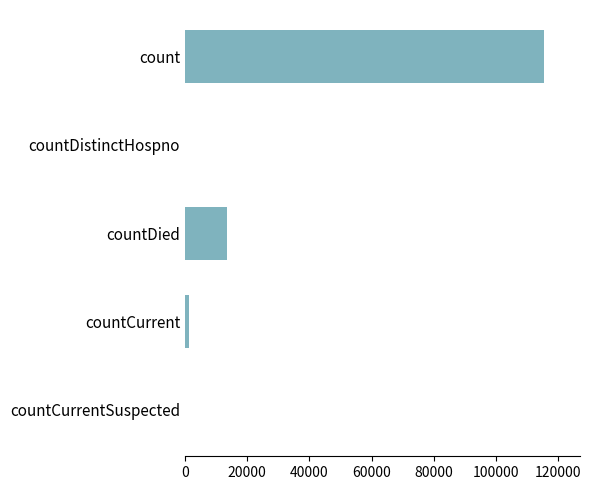

Where is the data nearest to the value 57689?

countDied